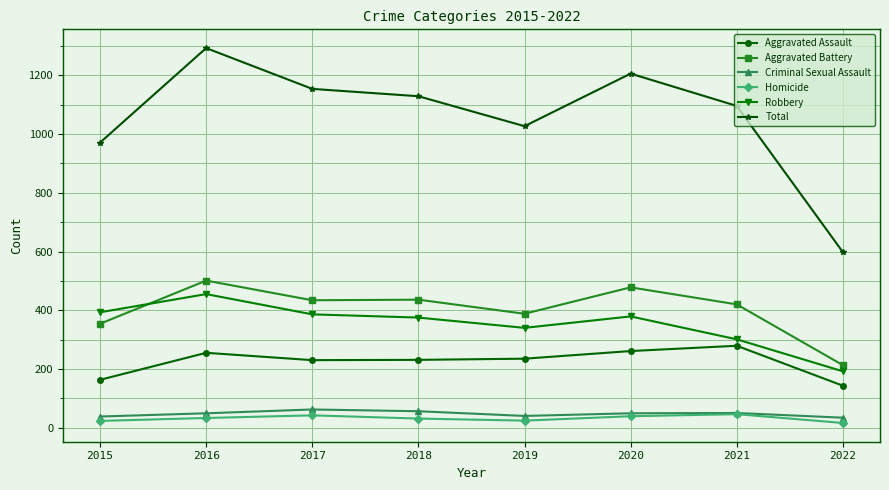

Read the Homicide value at 2020.

39